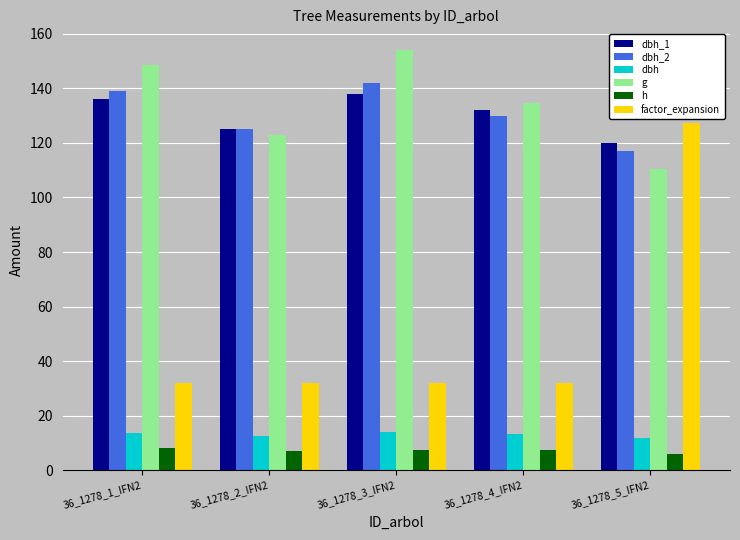

The value of dbh at 36_1278_4_IFN2 is 13.1. True or false?

True